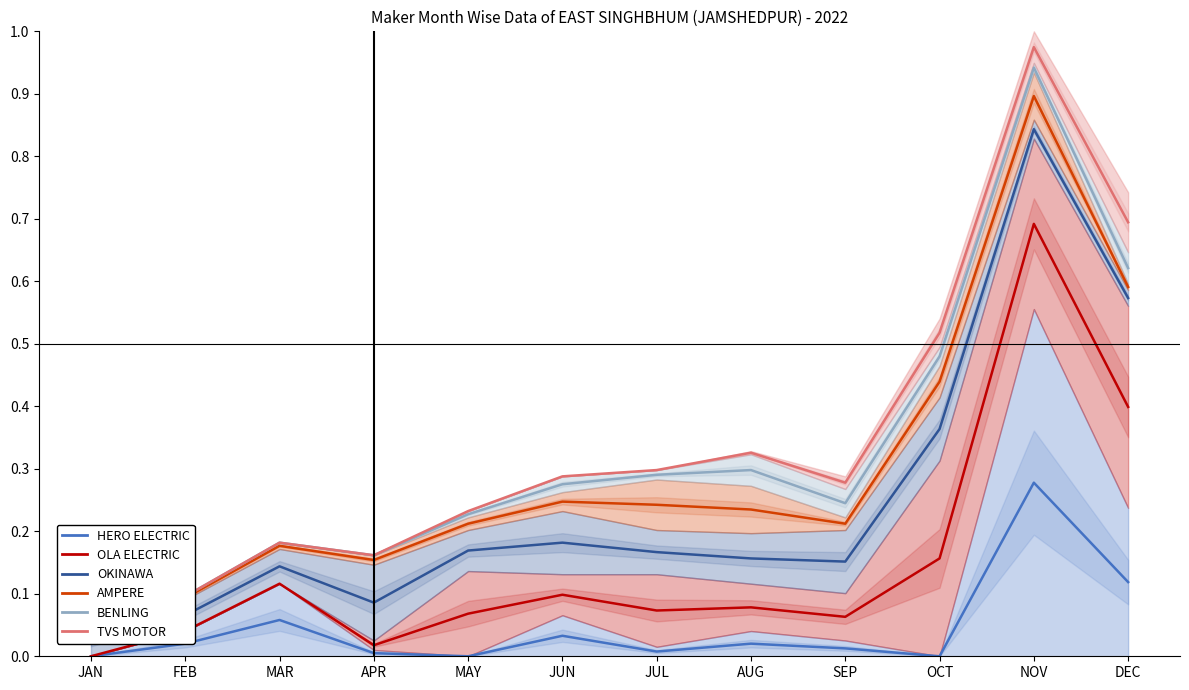

What is the average value of the OLA ELECTRIC series?

0.2